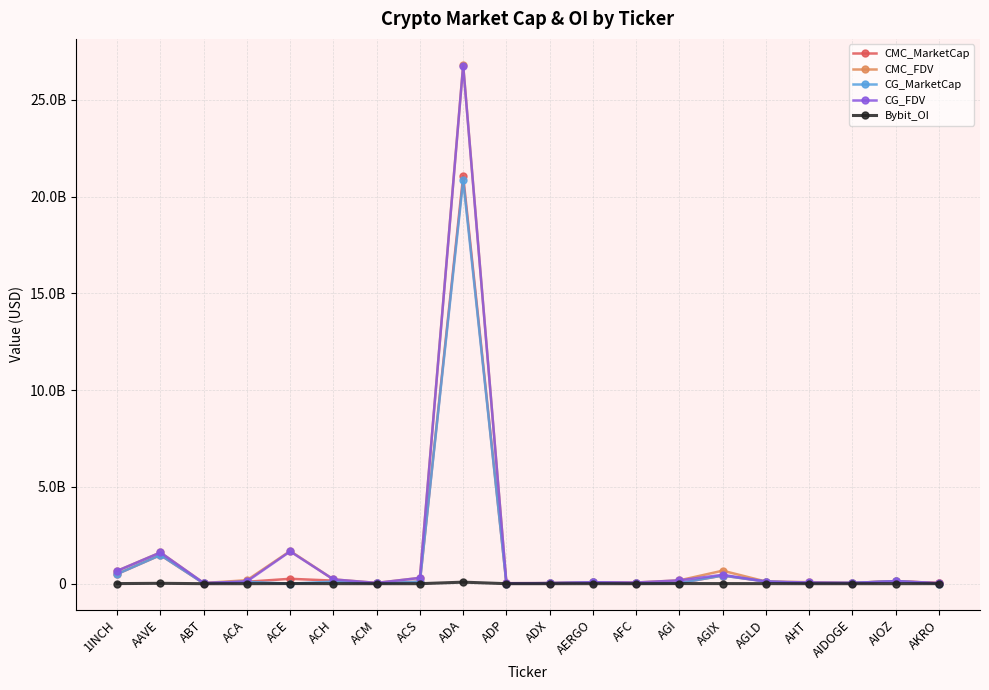

Reading right to left, extract all data points from this chart.

CMC_MarketCap: 29644551.4	132589498.5	38541474.8	34155405.5	110181228.1	419580451.1	30808116.6	14612668.8	66441807.4	29463244.6	5400361.4	21058730657.3	106346127.2	12192196.4	157659818.6	252263163.8	99175813.1	18216853.3	1478172203.6	499275534.5
CMC_FDV: 33412027.2	132589498.5	42331173.6	79656687.2	110181228.1	671408743.6	172759895.7	60033876.5	74653716.2	31001425.0	24474014.1	26802177184.5	298849604.6	40385138.0	220987089.3	1687915124.5	179150769.6	34380382.5	1611572666.2	662885770.0
CG_MarketCap: 665984.0	132255024.0	40070342.0	36193985.0	109962215.0	419723210.0	31185430.0	14727996.0	66150966.0	29817368.0	5522252.0	20836486945.0	106189539.0	12166903.0	109161427.0	0.0	99112254.0	18513687.0	1477480652.0	498783044.0
CG_FDV: 33299205.0	132254031.0	40070344.0	61843265.0	109962215.0	458230683.0	170896861.0	60443415.0	74326929.0	31049834.0	25026413.0	26764189508.0	298409554.0	40220755.0	220809564.0	1665736959.0	117492347.0	34931485.0	1610818899.0	662231766.0
Bybit_OI: 2194331.0	0.0	0.0	0.0	3108454.0	4828648.0	5580360.0	0.0	1052327.0	0.0	0.0	79191033.0	0.0	0.0	1710692.0	6629567.0	0.0	0.0	19103103.0	4477064.0